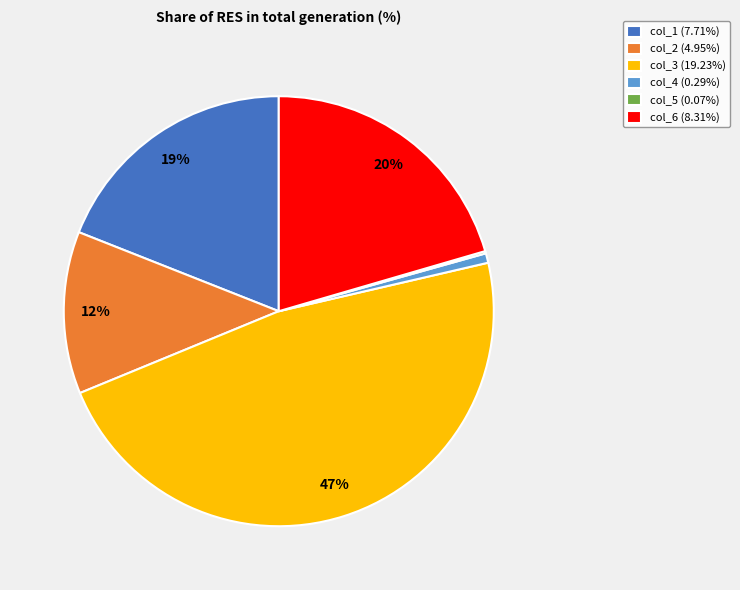

Does any single category account for the majority?

No